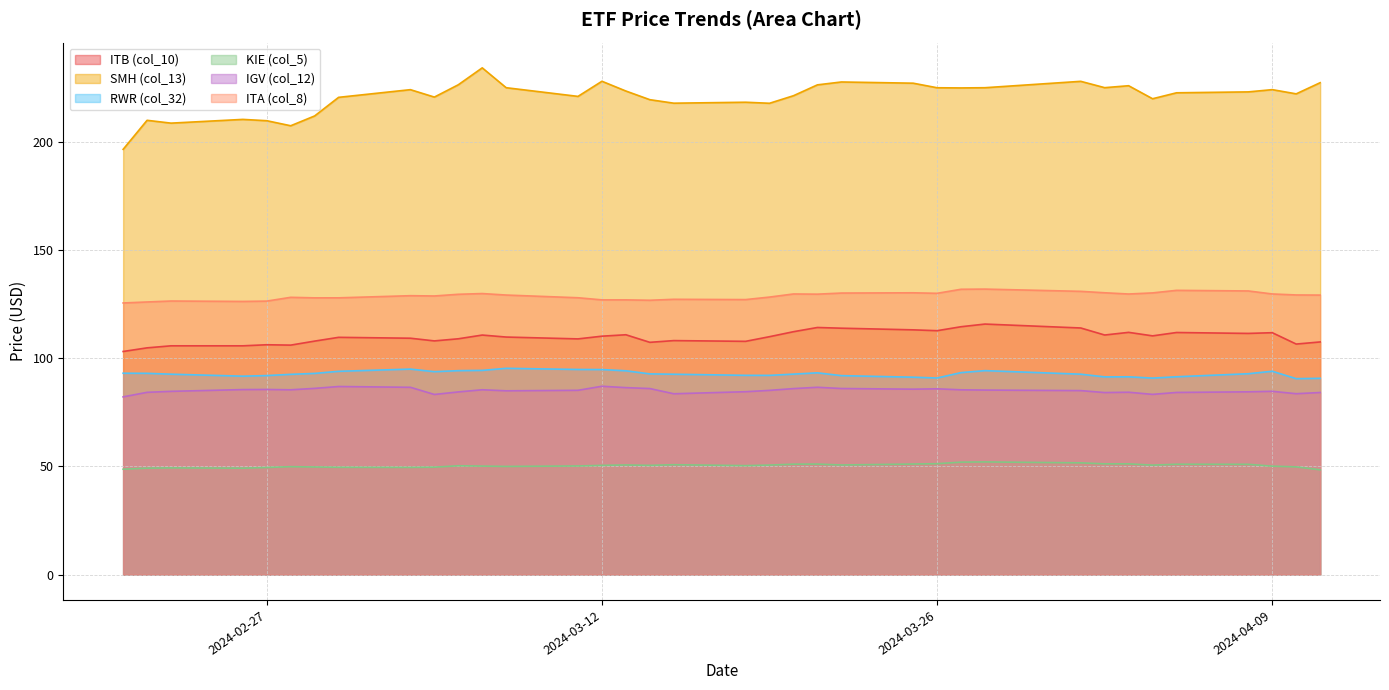

Which series changed the most between 2024-04-02 and 2024-03-05?

SMH (col_13)